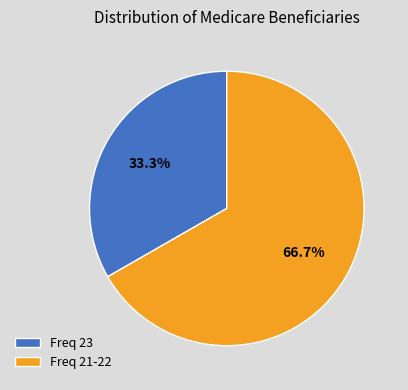

Rank the categories by value from lowest to highest.

Freq 23, Freq 21-22